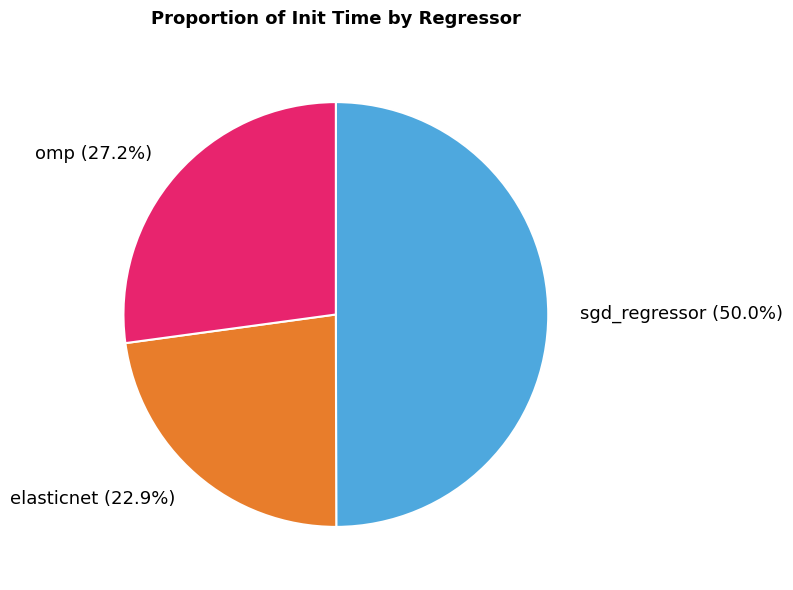

What portion of the pie excludes elasticnet?

77.1%